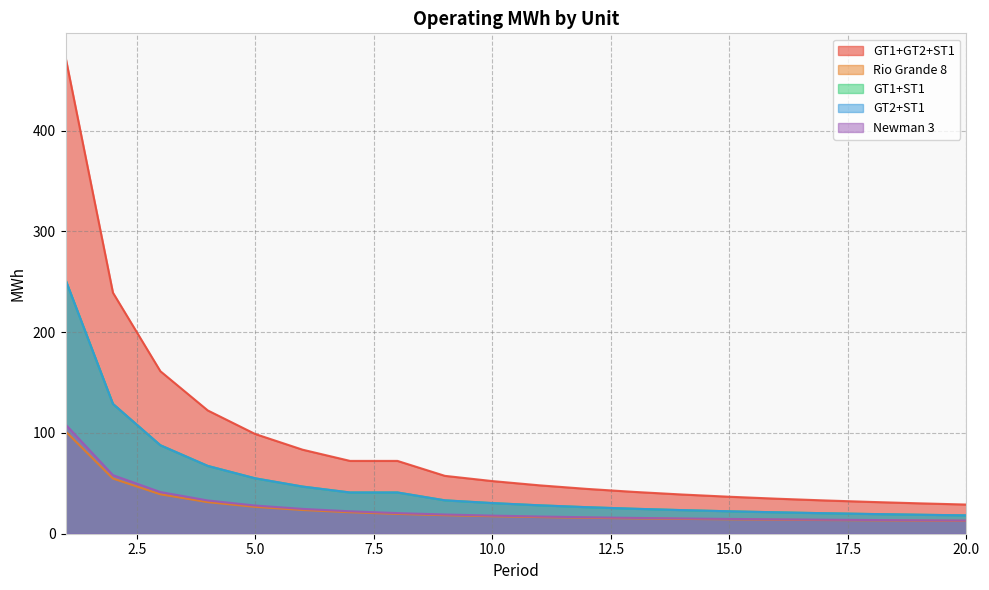

What is the approximate value of GT1+ST1 at 17?

20.4